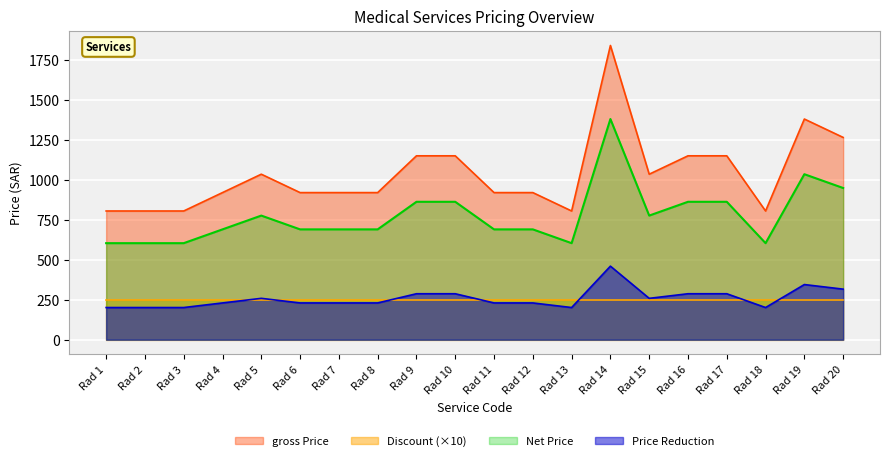

Which series changed the most between Rad 10 and Rad 11?

gross Price